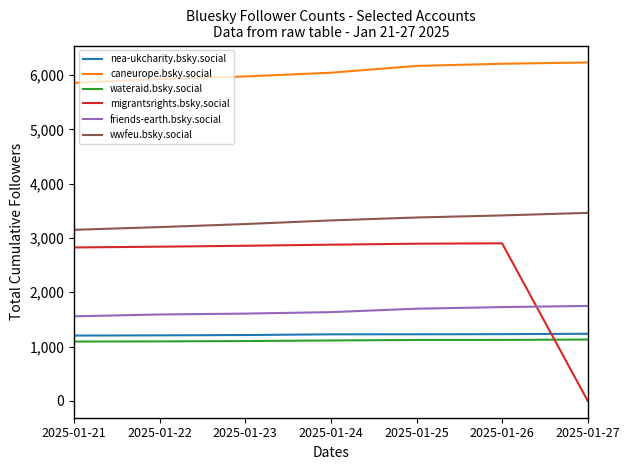

The value of wateraid.bsky.social at 2025-01-26 is 1122. True or false?

True